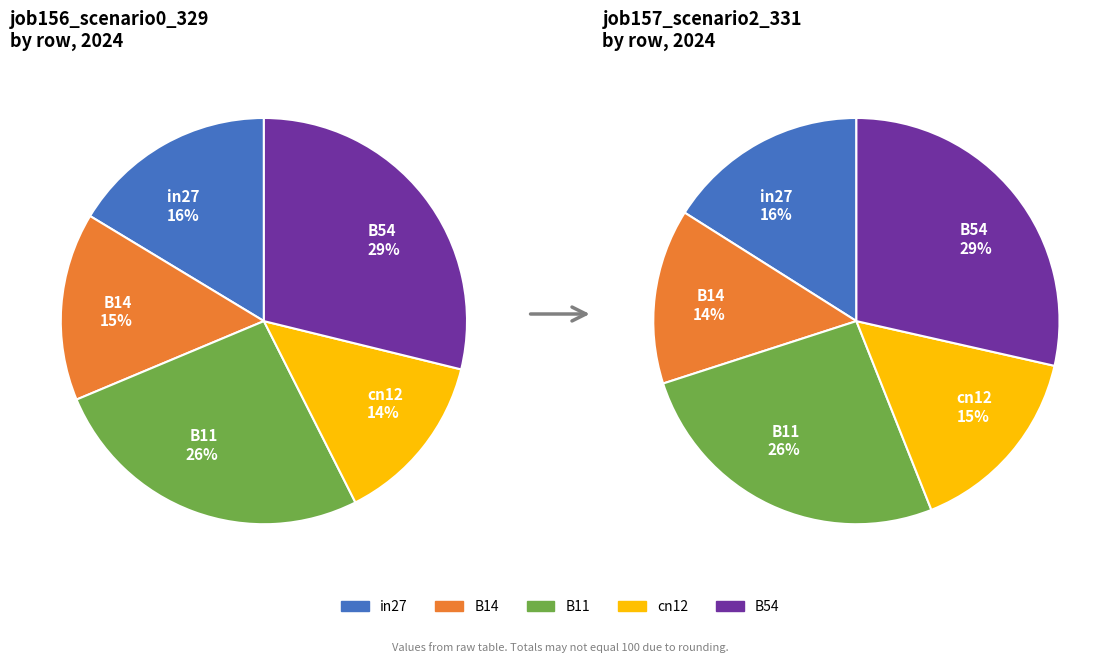

Is there a majority slice in this chart?

No